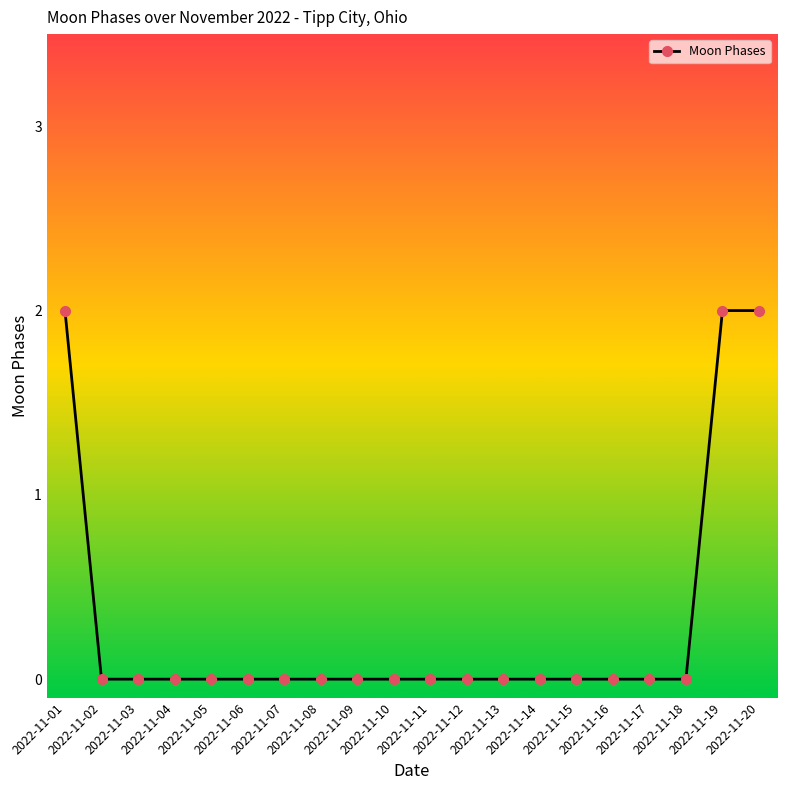

How many values are between 0 and 1?

17